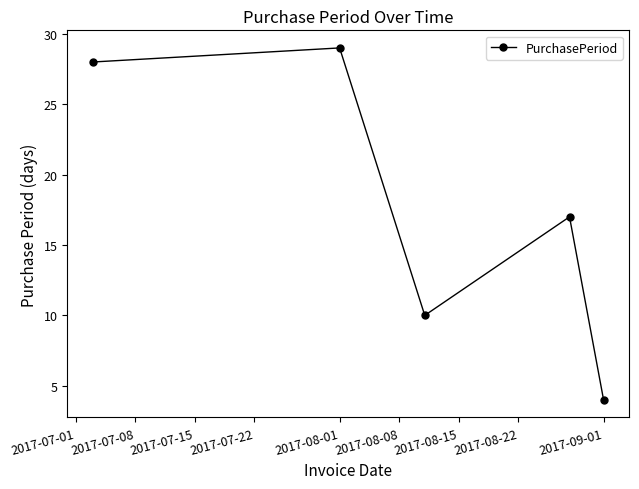

How many interior local valleys (lower than both neighbors) does the data have?

1